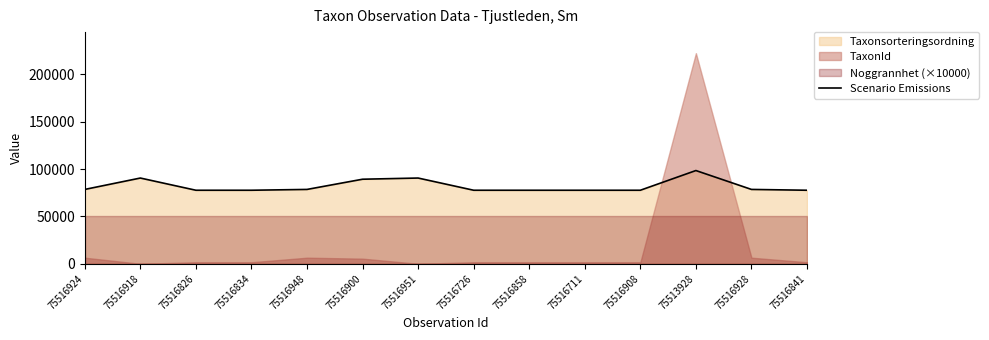

How many interior local peaks (higher than both neighbors) does the data have?

3